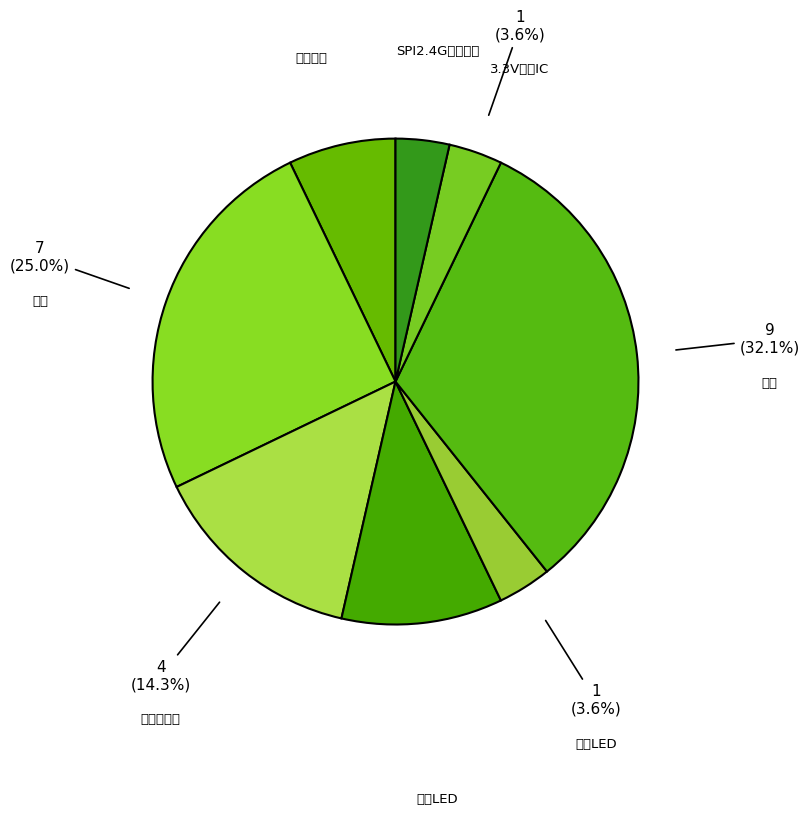

To the nearest percent, what percentage of the pie is 小龟按键?

7%